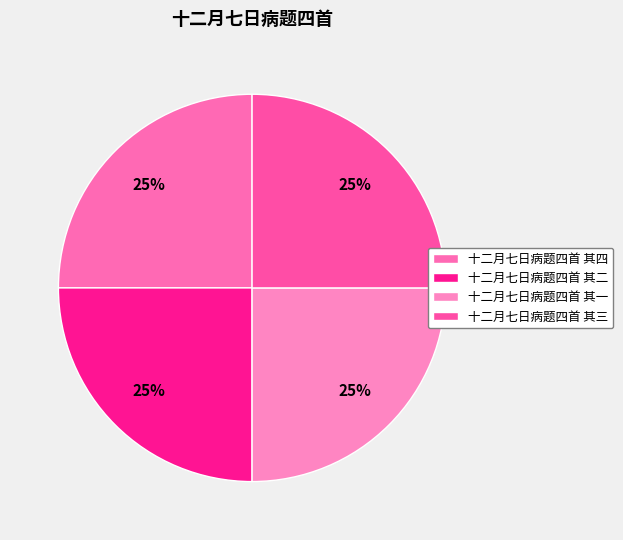

Combined, what portion of the pie is 十二月七日病题四首 其三 and 十二月七日病题四首 其二?

50.0%